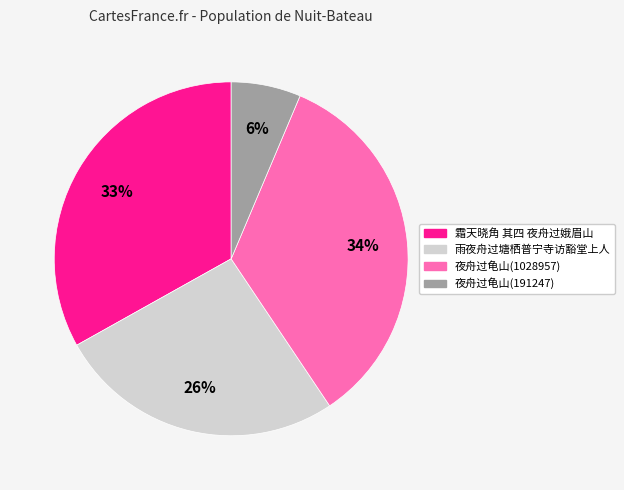

To the nearest percent, what is the average slice percentage?

25%